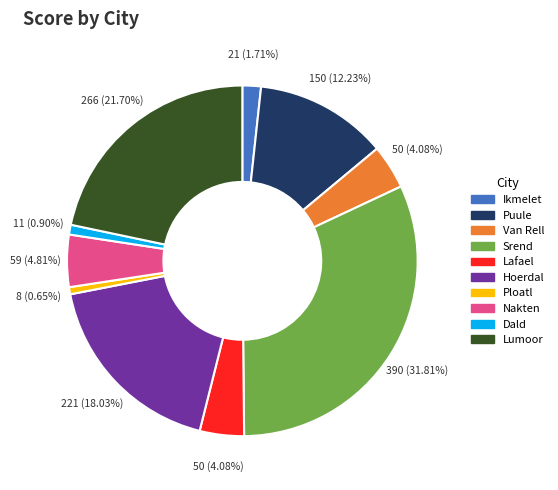

What is the largest slice in the pie chart?

Srend